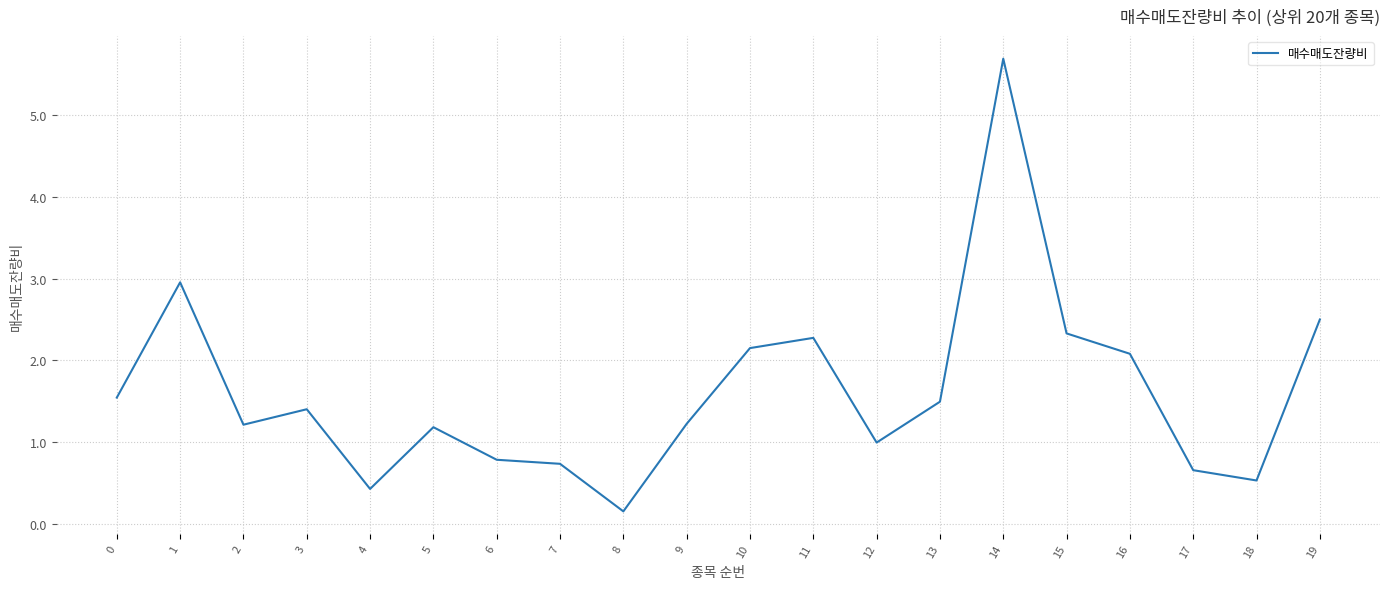

Which has a higher value, 2 or 14?

14